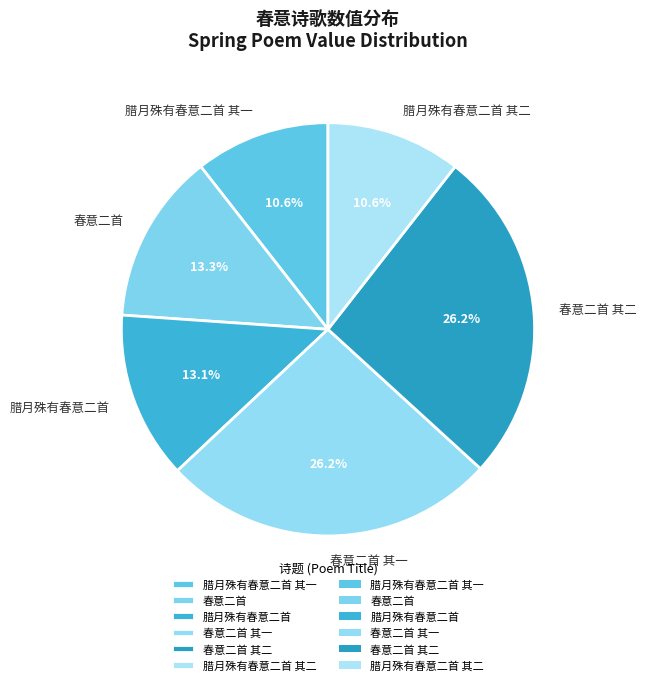

Do 春意二首 其二 and 春意二首 其一 together represent more than half of the pie?

Yes